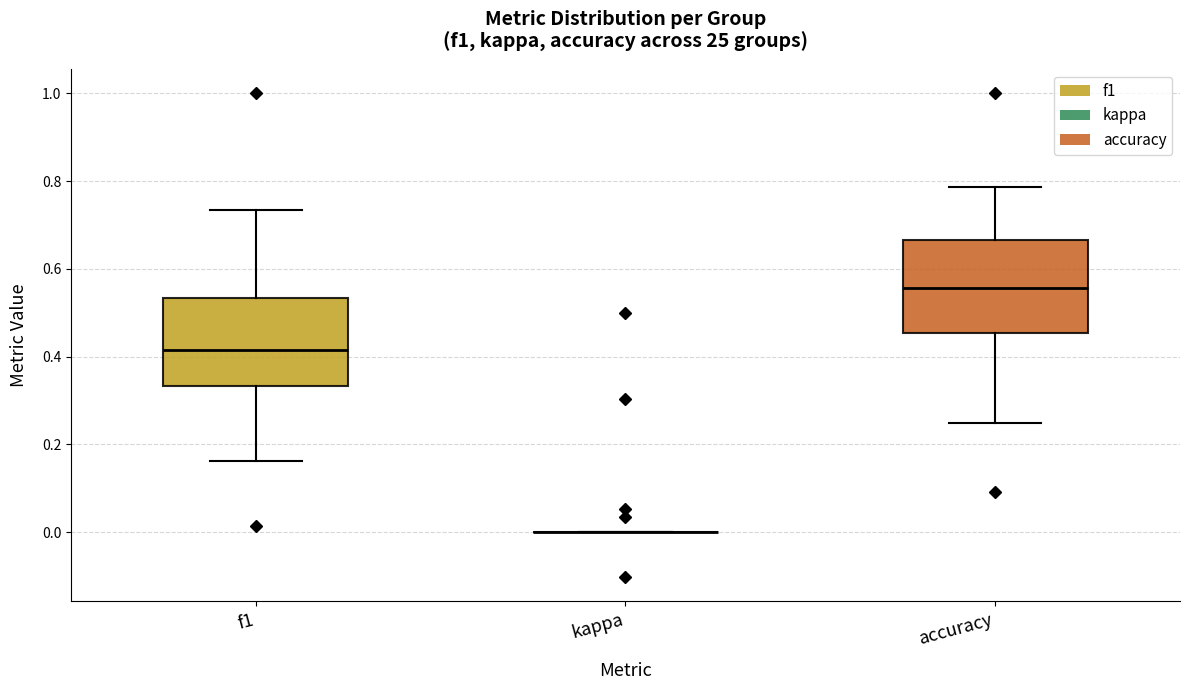

Reading left to right, read every box against the y-axis: the position of its median line, the range the box covers, and the ends of its whiskers. The values are not printed on the chart, so give them approximately, as read against the axis.

f1: median 0.42, box 0.34 to 0.54, whiskers 0.16 to 0.74
kappa: box collapsed to a line at 0.00, whiskers 0.00 to 0.00
accuracy: median 0.56, box 0.46 to 0.66, whiskers 0.26 to 0.78